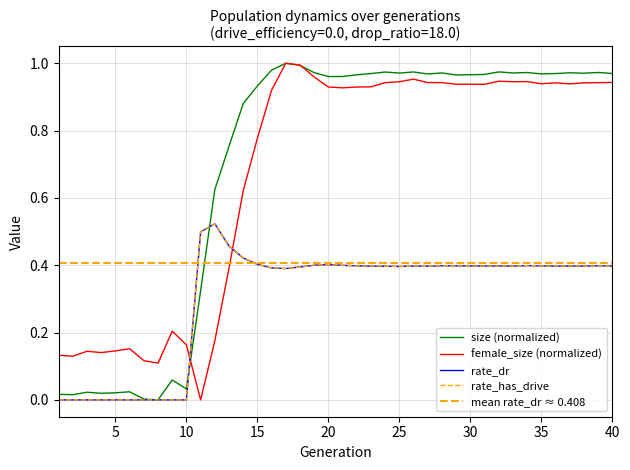

Which label corresponds to the smallest value in the chart?

8